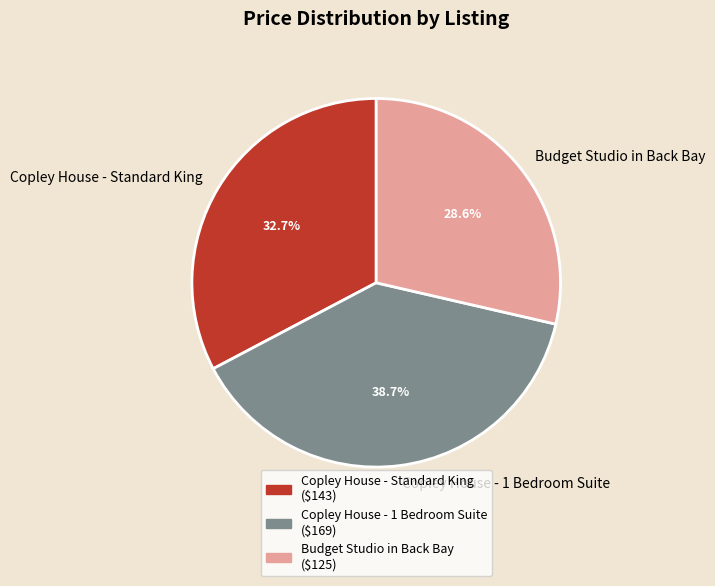

To the nearest percent, what is the difference between the Copley House - Standard King and Budget Studio in Back Bay slice percentages?

4%